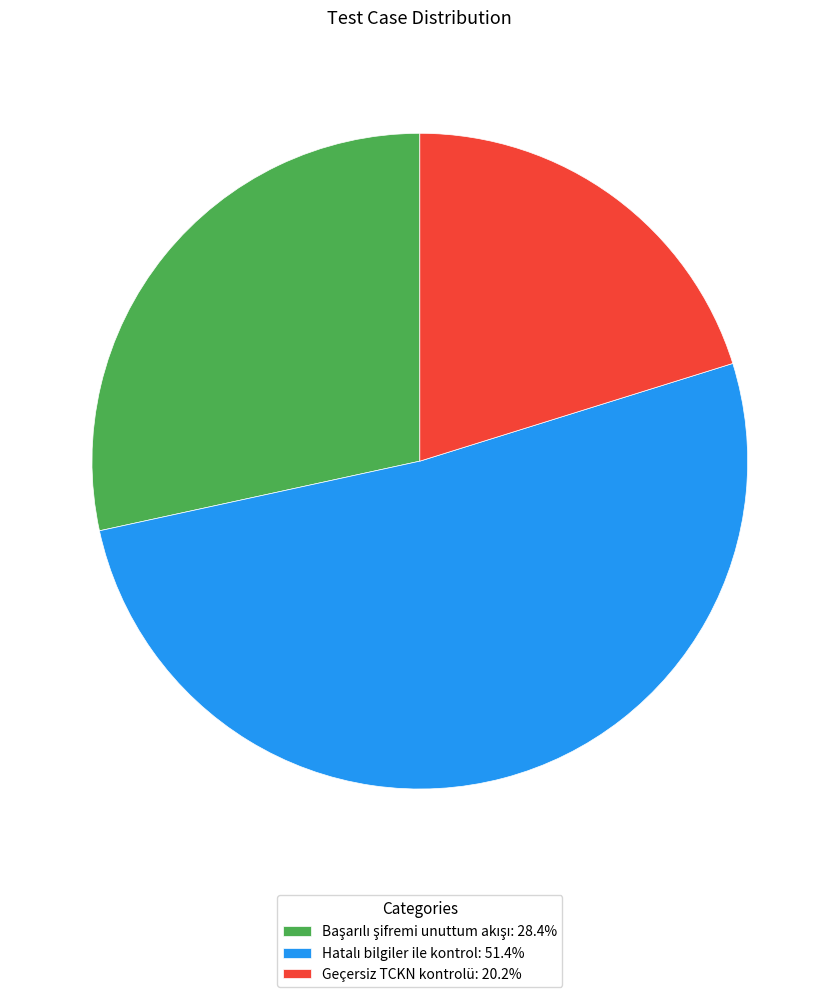

Is there any slice that represents more than half of the pie?

Yes